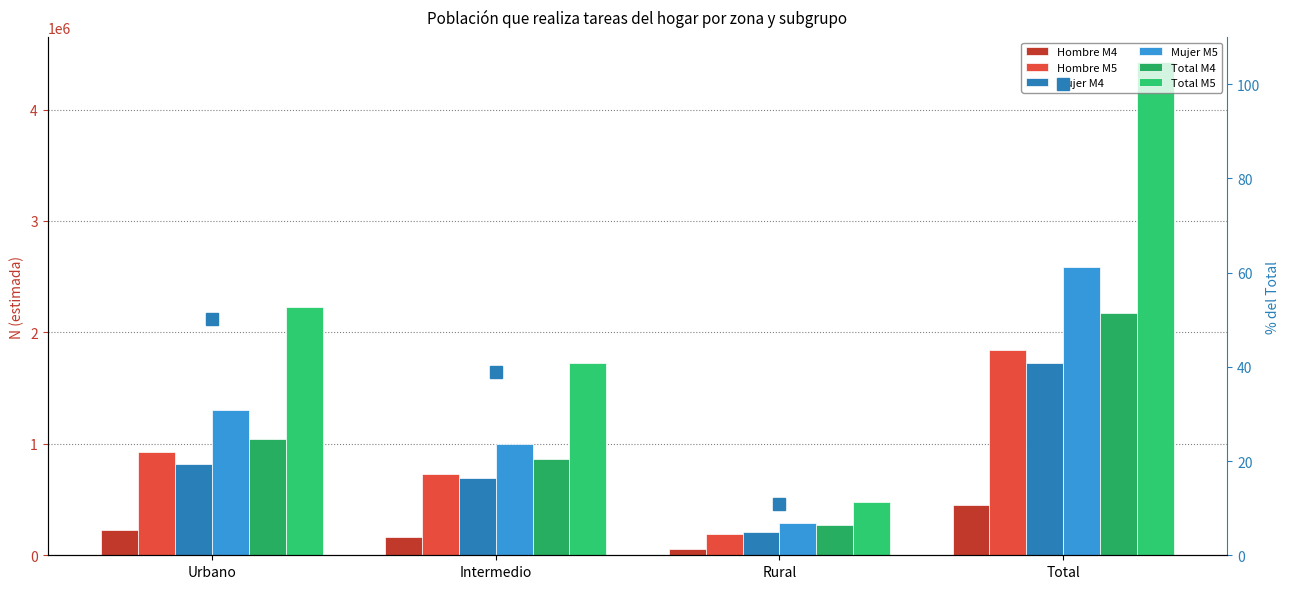

At which category is the sum across all series the highest?

Total